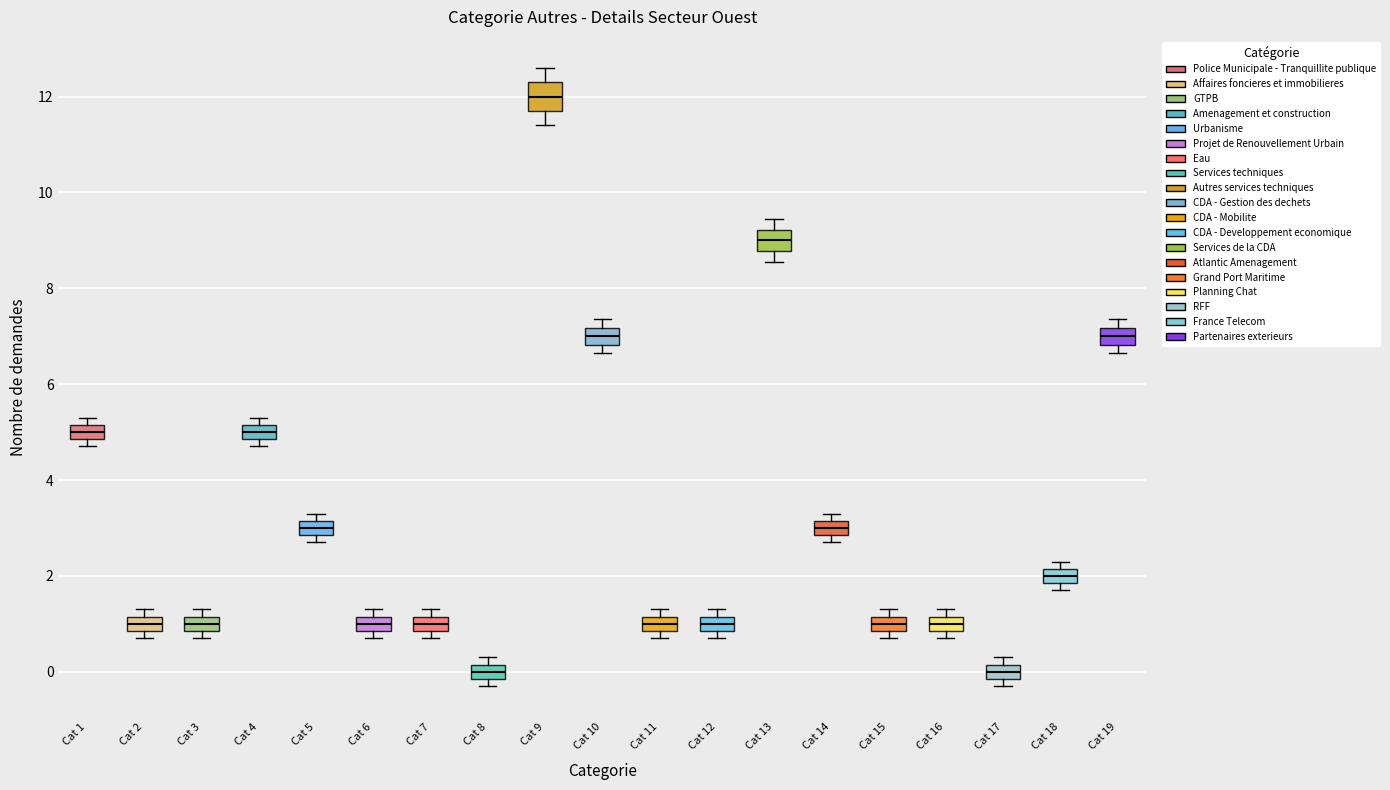

Where is the upper edge of the box for Cat 8 on the y-axis? The values are not printed on the chart, so give them approximately, as read against the axis.

0.2